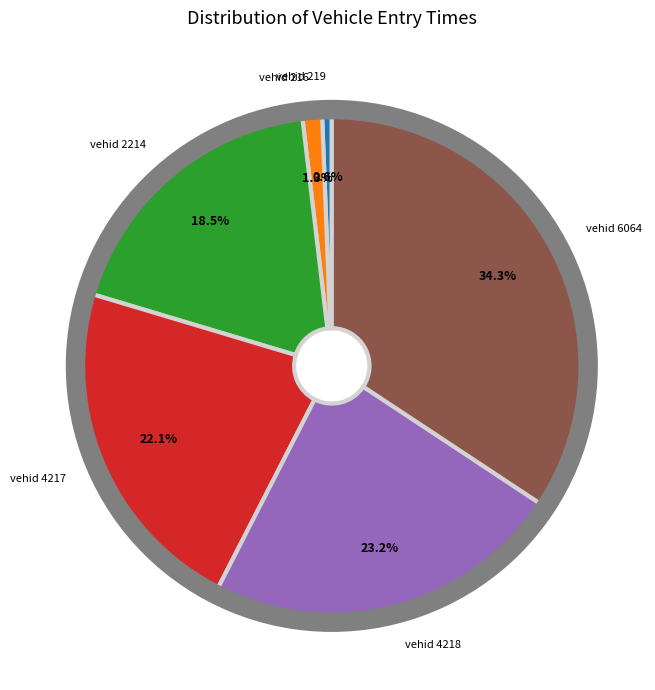

How many segments does this pie chart have?

6